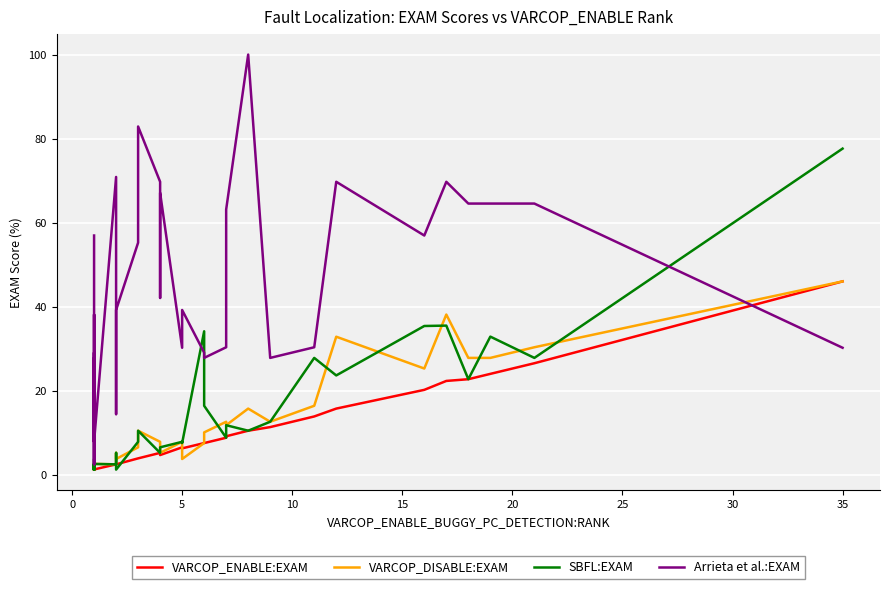

Reading left to right, list all the values displayed in this chart.

VARCOP_ENABLE:EXAM: 1.3	1.3	1.3	1.3	1.3	1.3	1.3	1.3	1.3	1.3	1.3	1.3	1.3	1.3	1.3	2.5	2.5	2.6	2.5	4.0	4.0	5.3	5.3	4.7	6.6	6.3	7.6	7.6	8.9	9.2	10.5	11.4	13.9	15.8	20.2	22.4	22.8	24.1	26.6	46.0
VARCOP_DISABLE:EXAM: 1.3	2.6	2.6	2.6	1.3	2.5	2.6	2.6	1.3	2.5	2.5	2.6	1.3	1.3	2.6	2.5	3.8	5.3	3.8	6.6	10.5	7.9	6.6	5.3	7.9	3.8	7.6	10.1	12.7	11.8	15.8	12.7	16.5	32.9	25.3	38.2	27.9	27.9	30.4	46.0
SBFL:EXAM: 1.3	2.6	2.6	2.6	1.3	3.8	2.6	2.6	1.3	2.5	2.5	2.6	1.3	1.3	2.6	2.5	3.8	5.3	1.3	7.9	10.5	5.3	6.6	6.6	7.9	7.6	34.2	16.5	8.9	11.8	10.5	12.7	27.9	23.7	35.4	35.5	22.8	32.9	27.9	77.6
Arrieta et al.:EXAM: 57.0	11.8	2.6	11.8	29.1	11.4	11.8	7.9	27.9	11.4	2.5	11.8	27.9	38.2	7.9	70.9	39.2	14.5	39.2	55.3	82.9	69.7	42.1	67.1	30.3	39.2	29.1	27.9	30.4	63.2	100.0	27.9	30.4	69.7	57.0	69.7	64.6	64.6	64.6	30.3